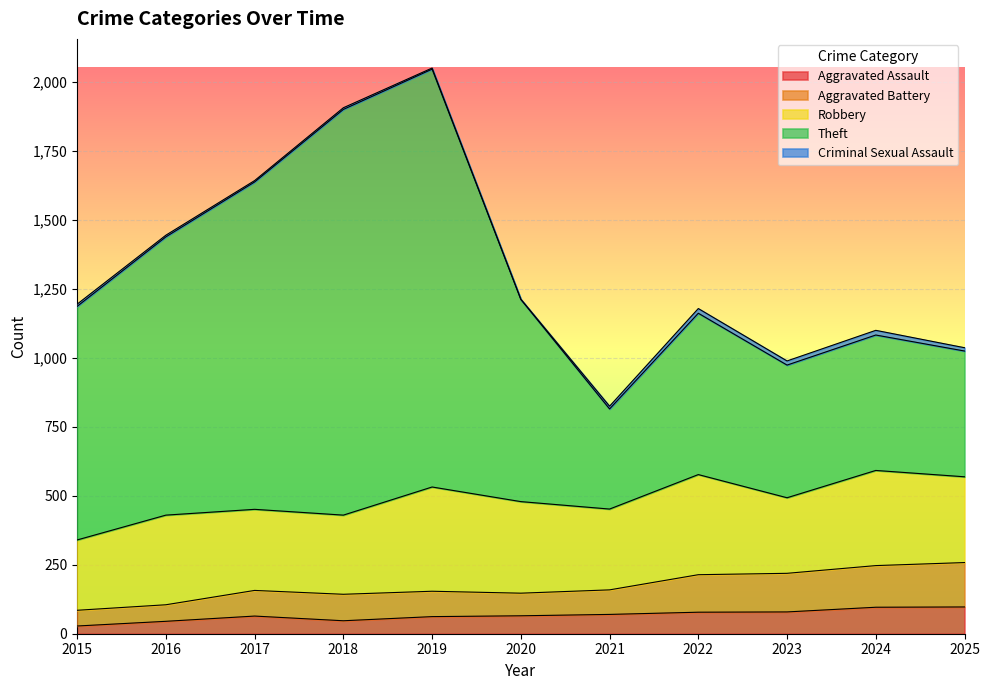

What is the highest value of the Aggravated Assault series?

97